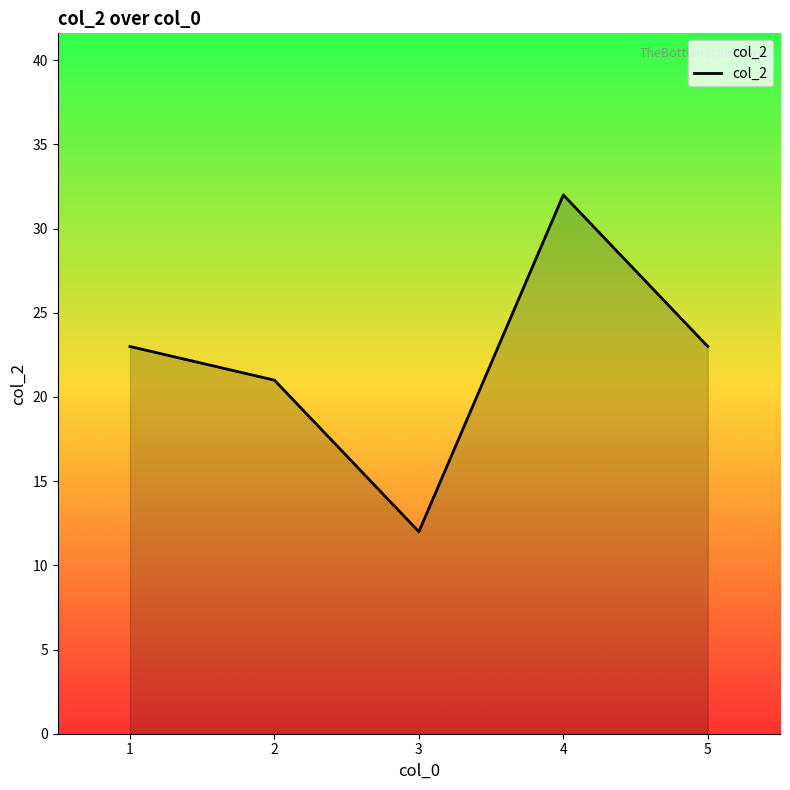

What is the approximate value at 4?

32